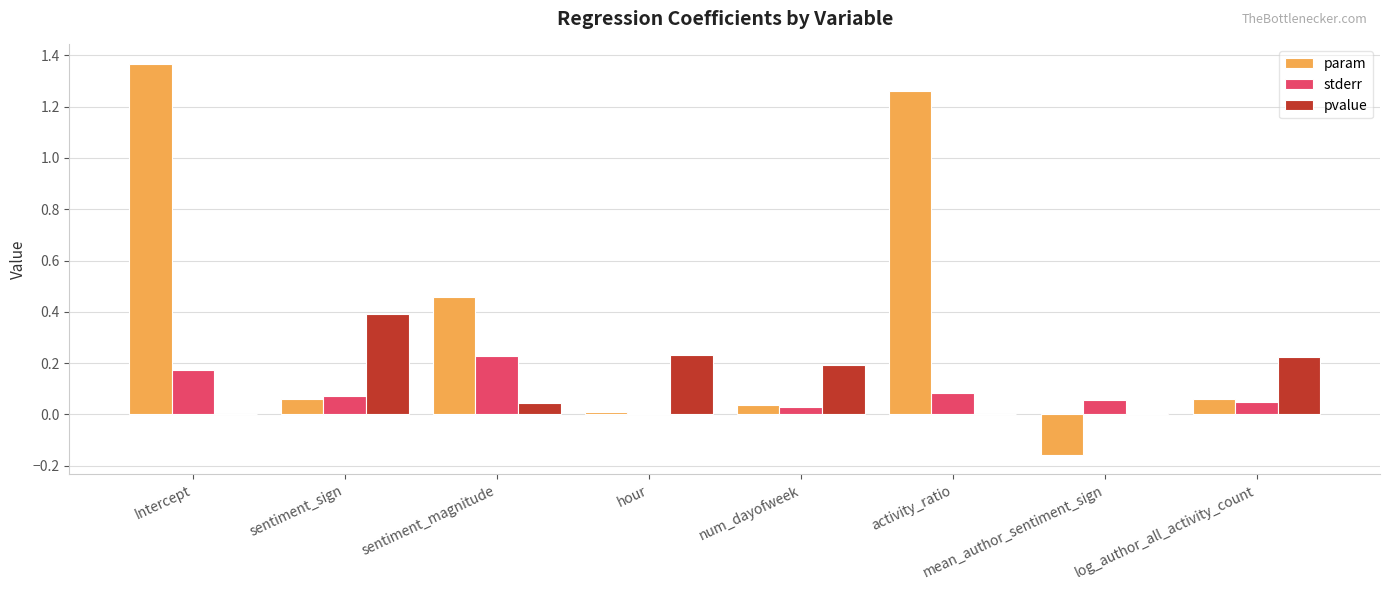

Is it true that stderr equals 0.2 at Intercept?

True